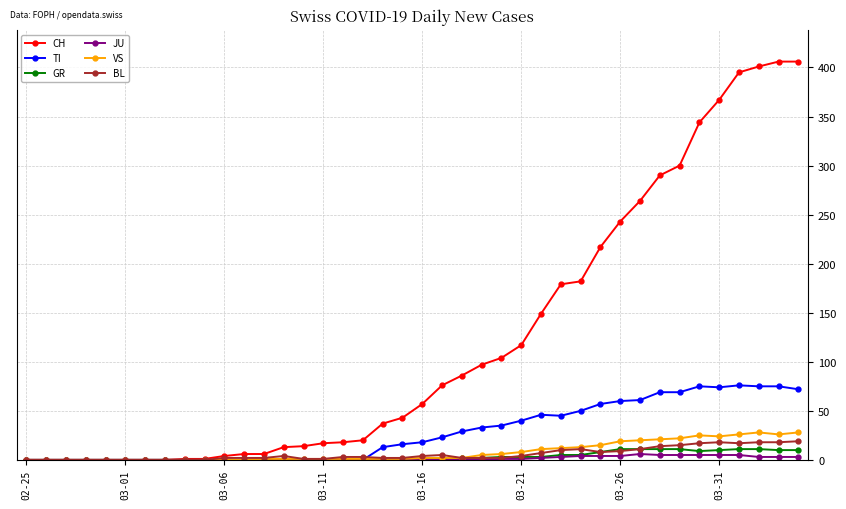

Which series has the largest total across all categories?

CH